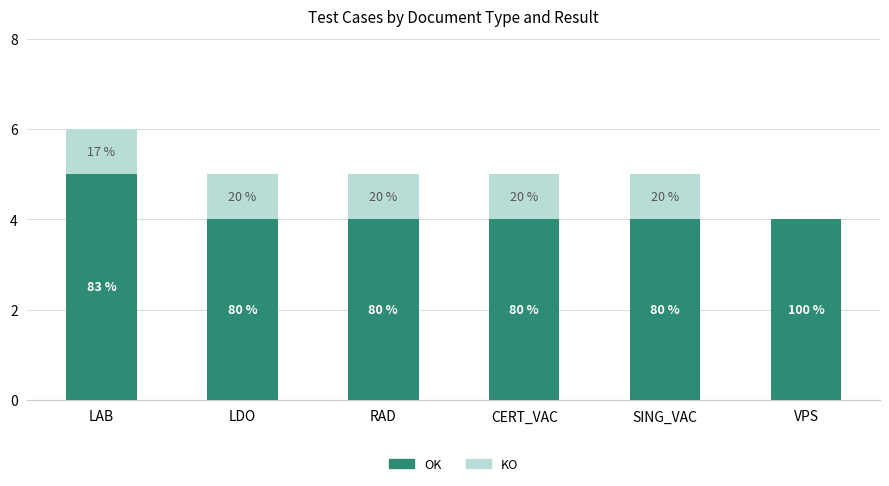

Rank the categories by OK value from highest to lowest.

LAB, LDO, RAD, CERT_VAC, SING_VAC, VPS